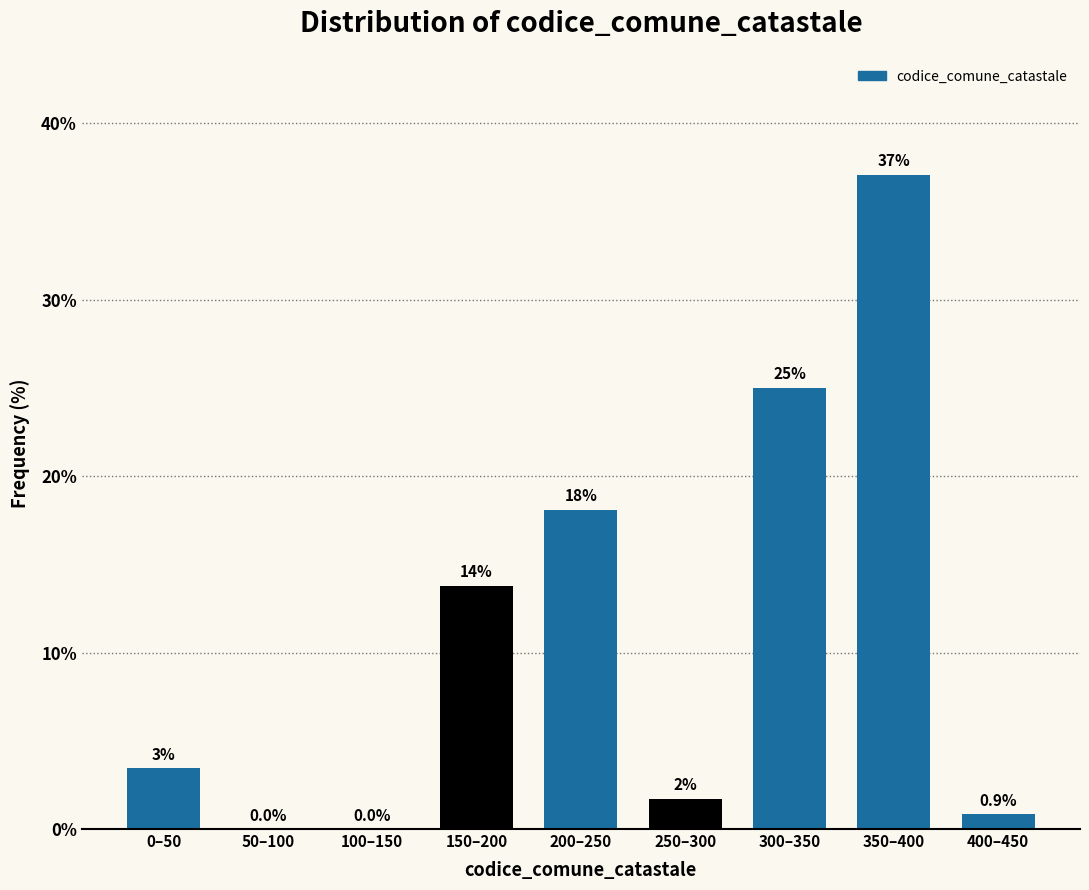

Which label corresponds to the largest value in the chart?

350–400